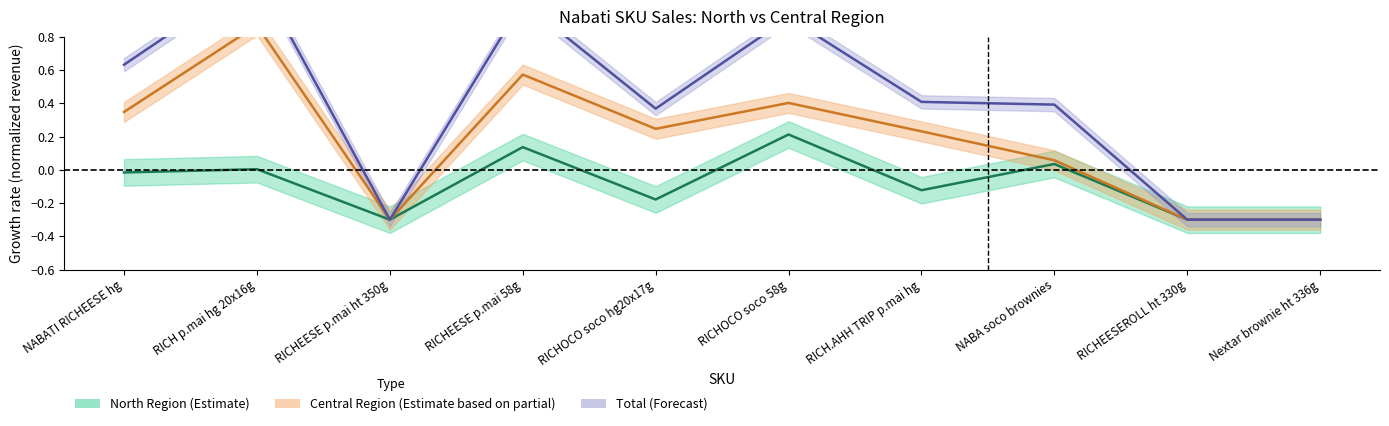

How many data points in Central_revenue are above 0?

7